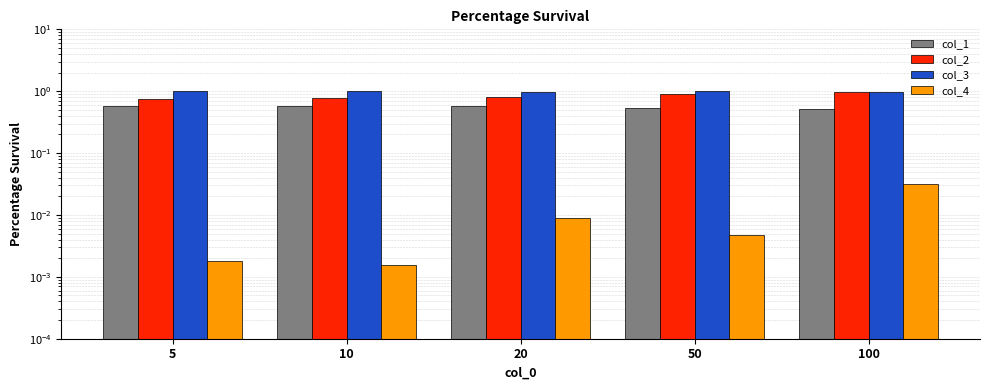

How many series are shown in this chart?

4